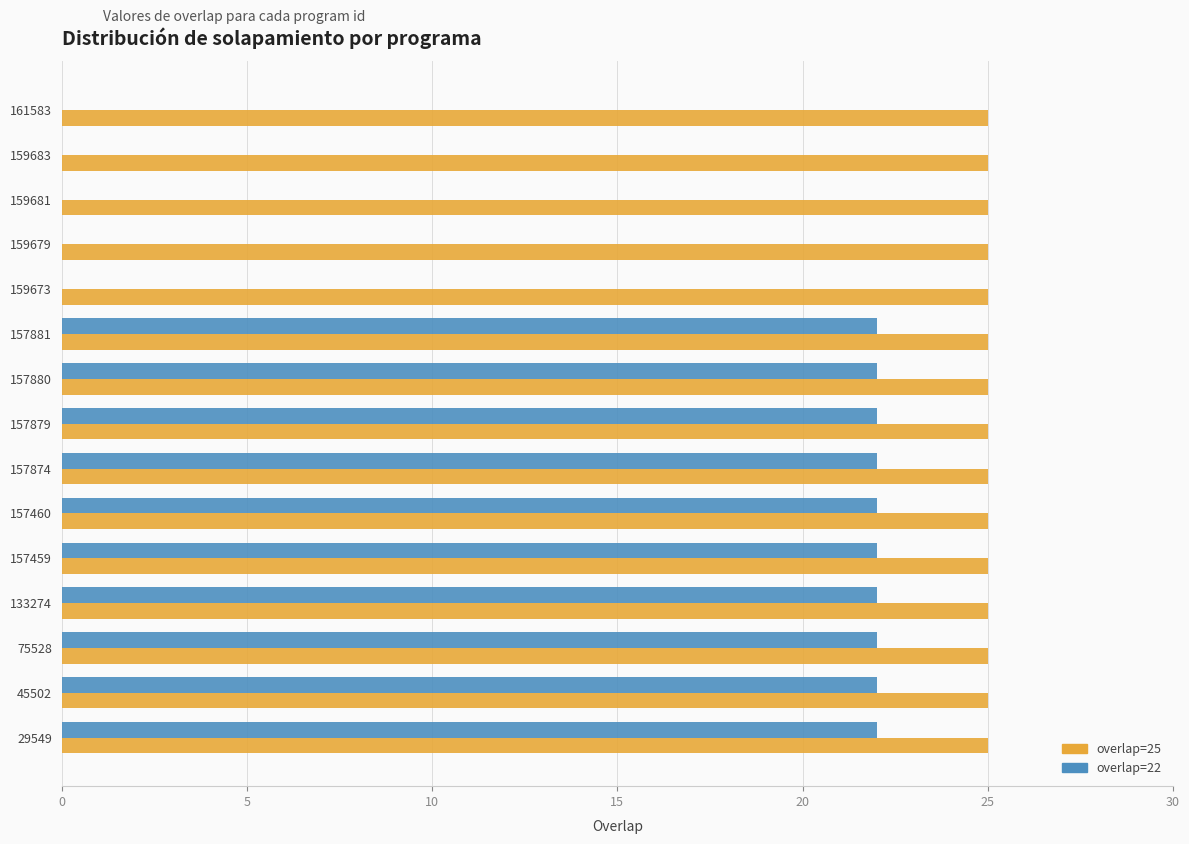

Which series has the largest total across all categories?

overlap=25